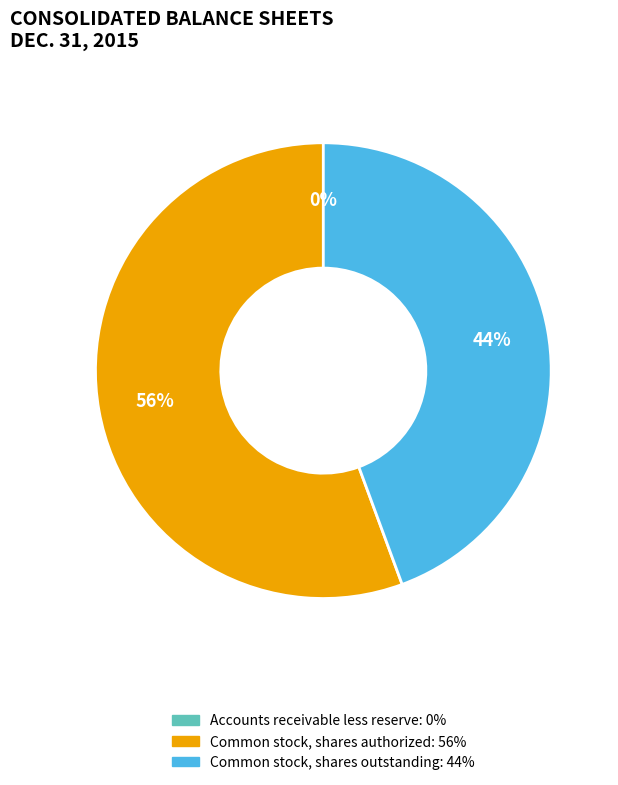

Does any single category account for the majority?

Yes